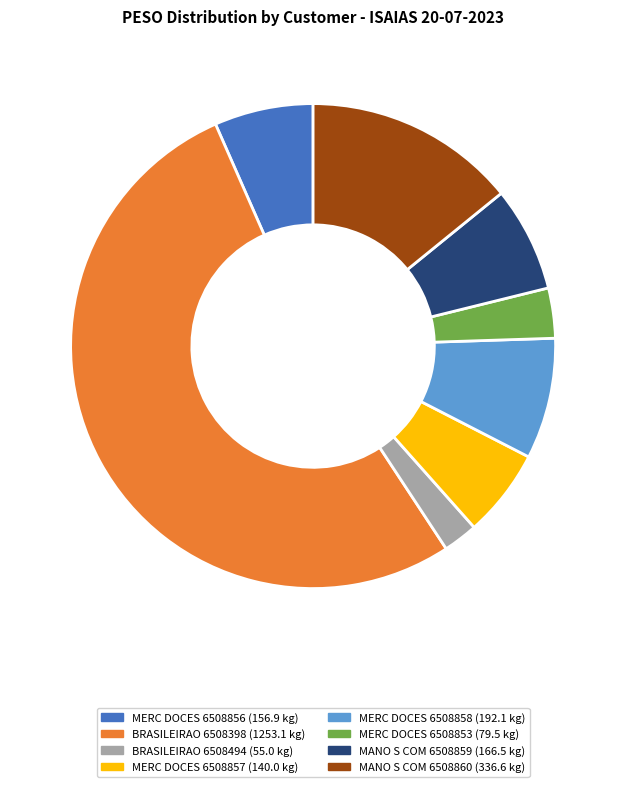

Does any single category account for the majority?

Yes